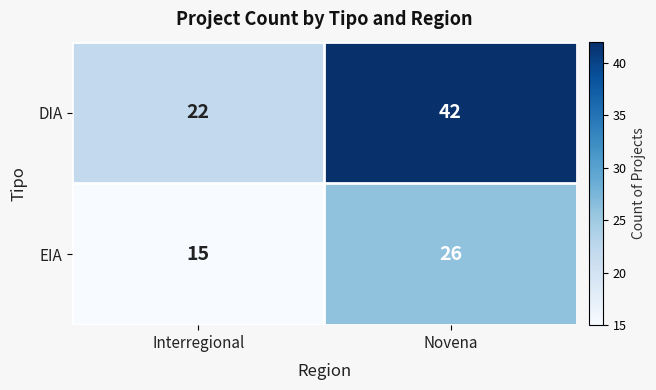

At which category is the sum across all series the highest?

Novena